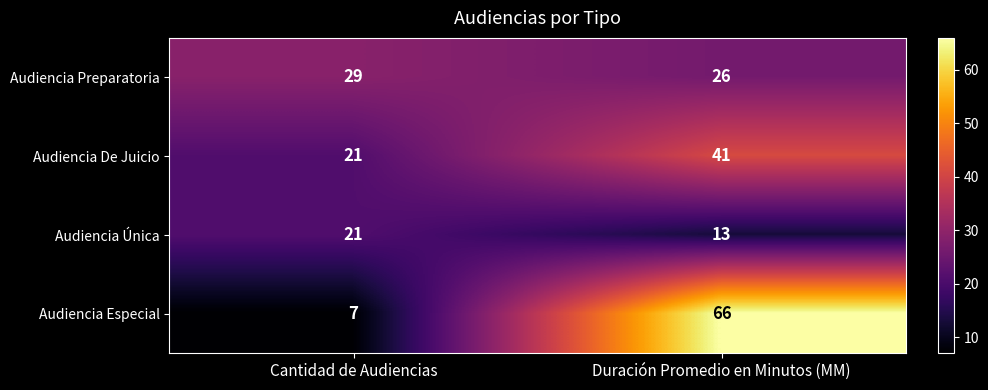

Read the Audiencia Especial value at Cantidad de Audiencias.

7